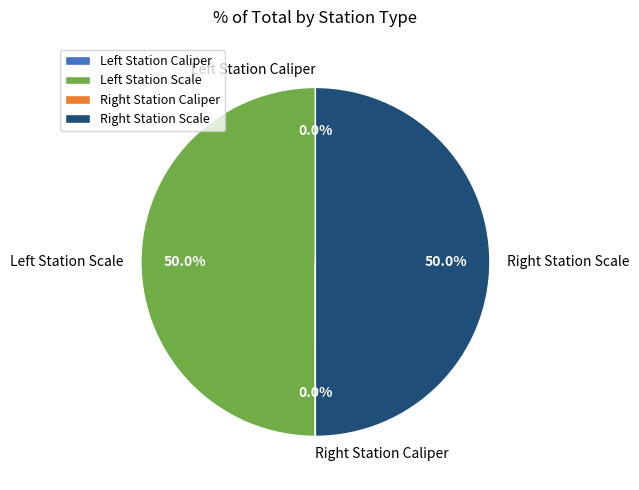

How many segments does this pie chart have?

4